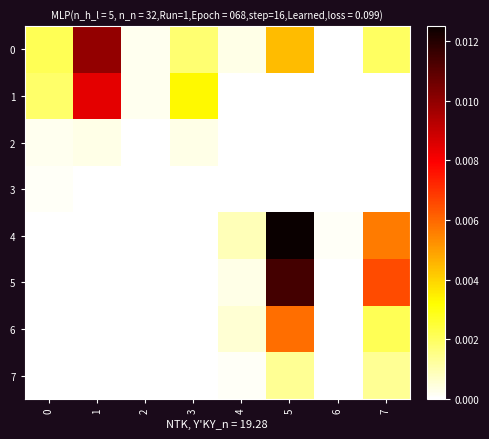

Between 3 and 5, which series saw the biggest shift?

4